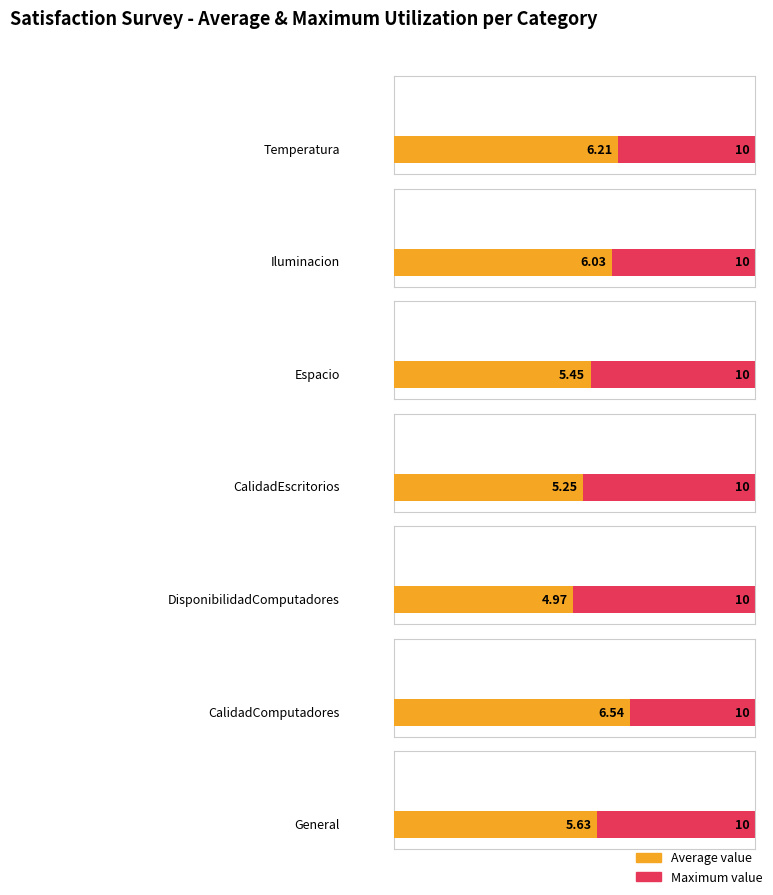

Is the value of Satisf_General at Satisf_Temperatura greater than the value of Satisf_Iluminacion at Satisf_Espacio?

No